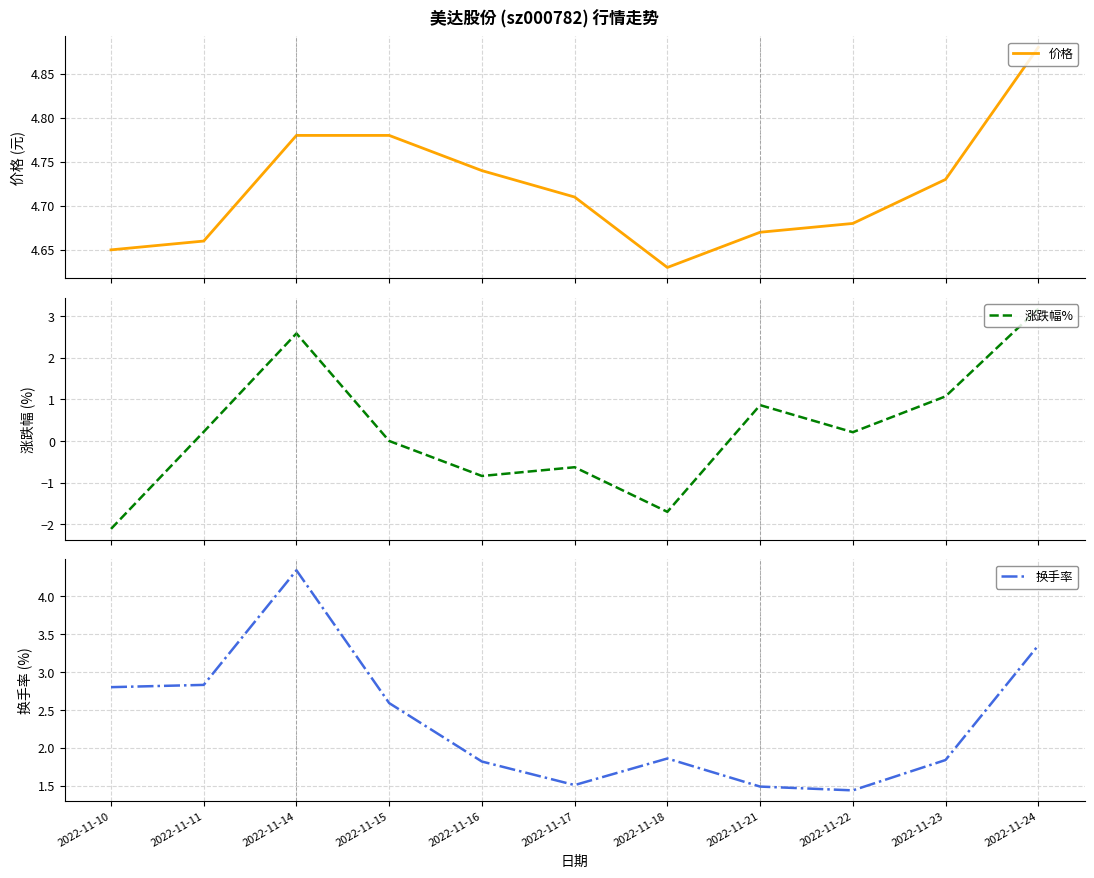

Reading right to left, what are all the values shown in this chart?

价格: 2022-11-24=4.9	2022-11-23=4.7	2022-11-22=4.7	2022-11-21=4.7	2022-11-18=4.6	2022-11-17=4.7	2022-11-16=4.7	2022-11-15=4.8	2022-11-14=4.8	2022-11-11=4.7	2022-11-10=4.7
涨跌幅%: 2022-11-24=3.2	2022-11-23=1.1	2022-11-22=0.2	2022-11-21=0.9	2022-11-18=-1.7	2022-11-17=-0.6	2022-11-16=-0.8	2022-11-15=0.0	2022-11-14=2.6	2022-11-11=0.2	2022-11-10=-2.1
换手率: 2022-11-24=3.4	2022-11-23=1.8	2022-11-22=1.4	2022-11-21=1.5	2022-11-18=1.9	2022-11-17=1.5	2022-11-16=1.8	2022-11-15=2.6	2022-11-14=4.3	2022-11-11=2.8	2022-11-10=2.8